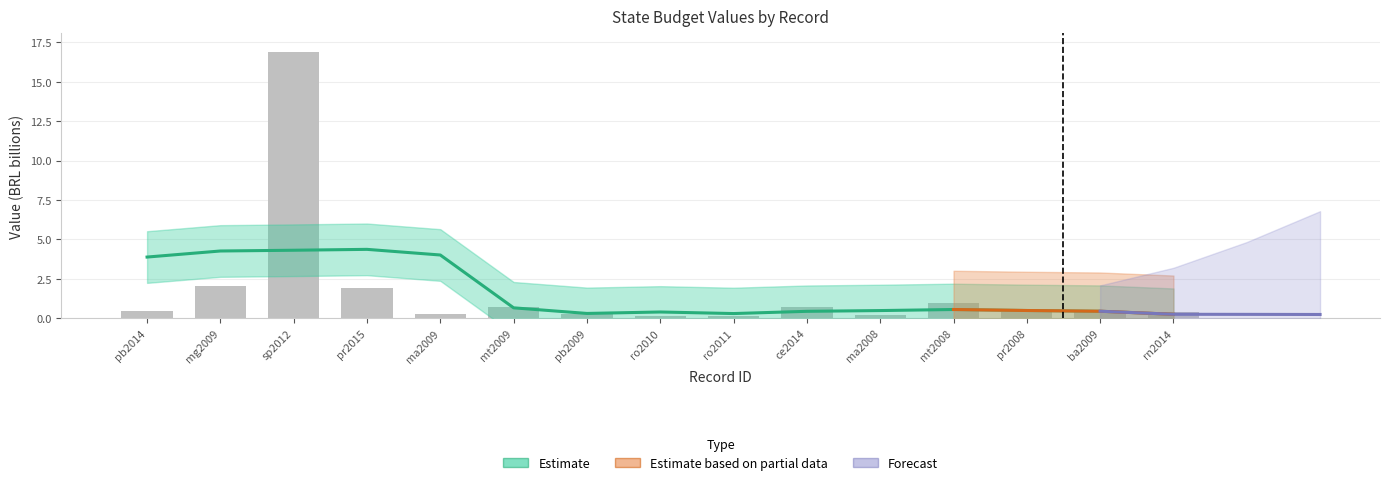

Which category has the lowest value across all series?

ro2011